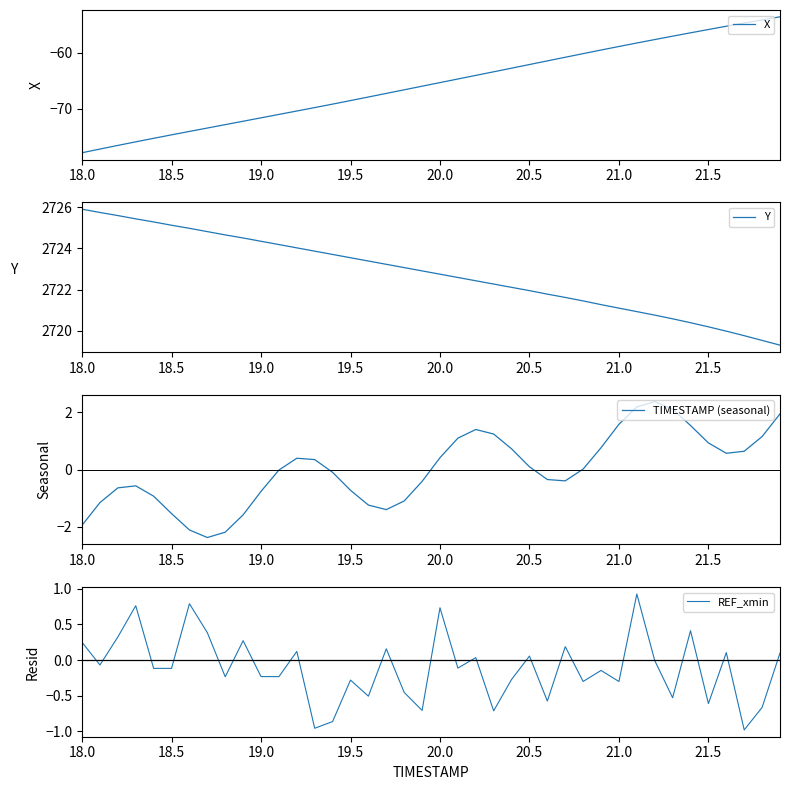

True or false: Y and TIMESTAMP (seasonal) intersect in this chart.

False